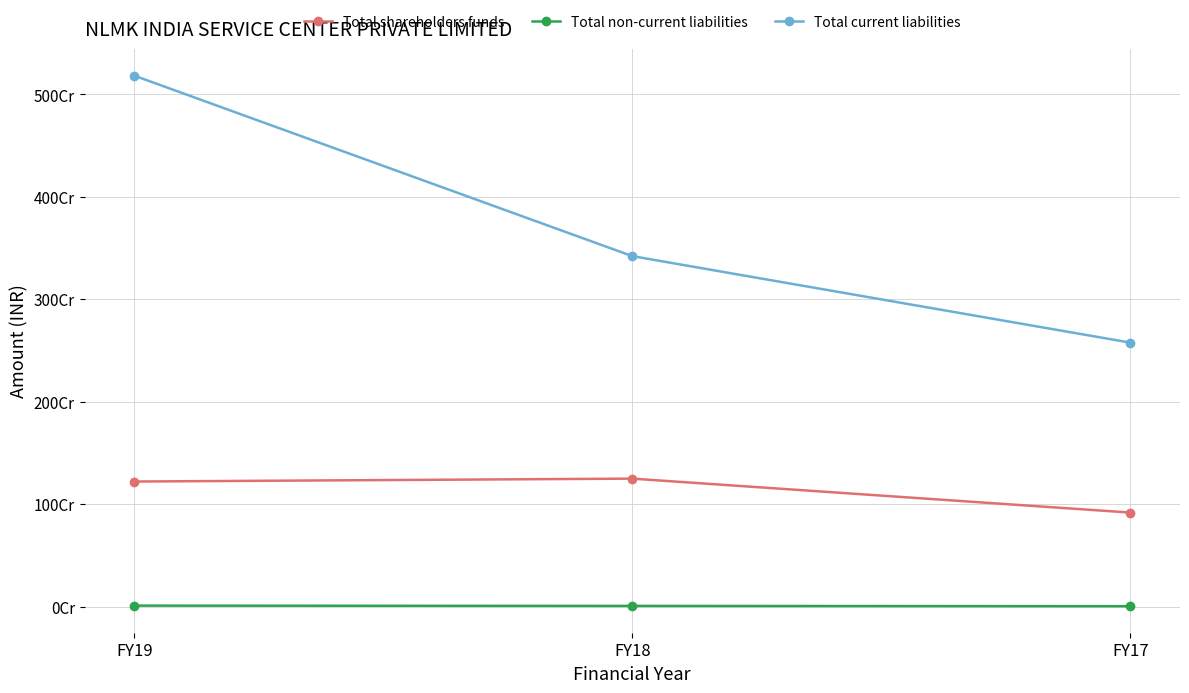

Reading left to right, extract all data points from this chart.

Total shareholders funds: 1222042279	1250411011	919135904
Total non-current liabilities: 10861303	8156583	5344211
Total current liabilities: 5182883105	3421951664	2577917879